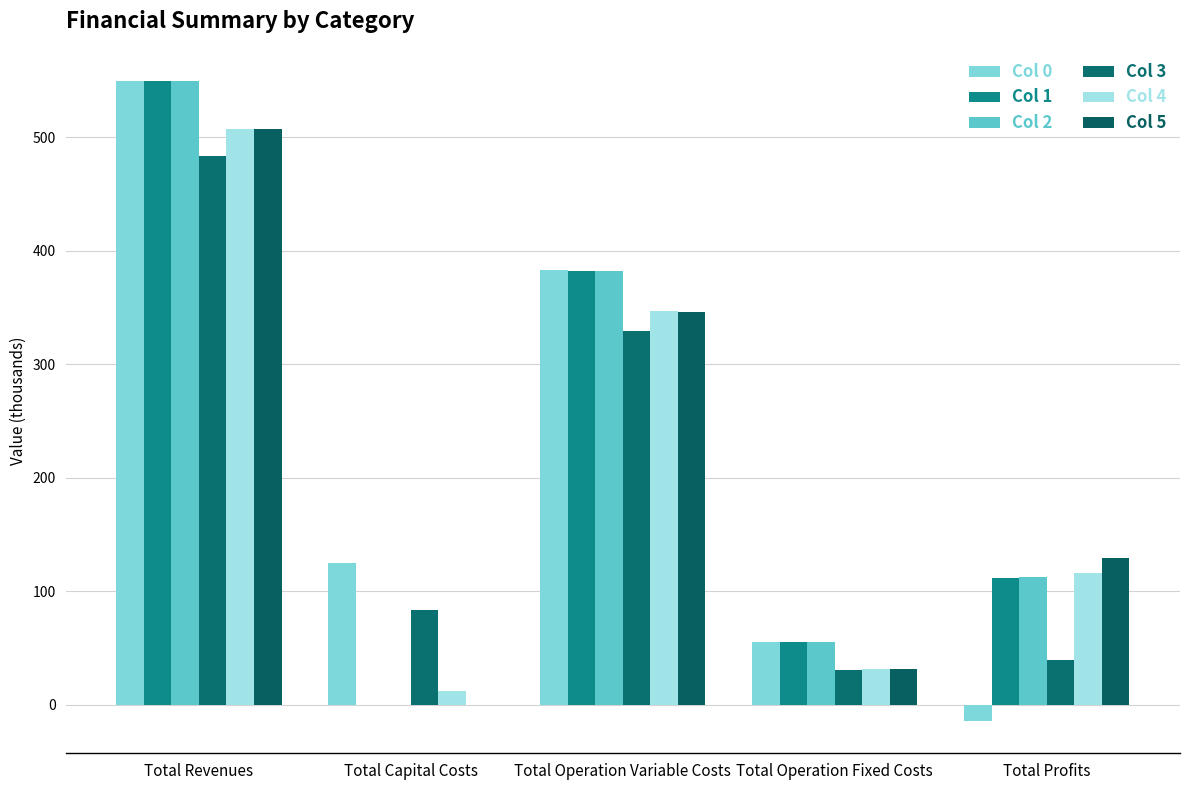

How many groups of bars are there?

5